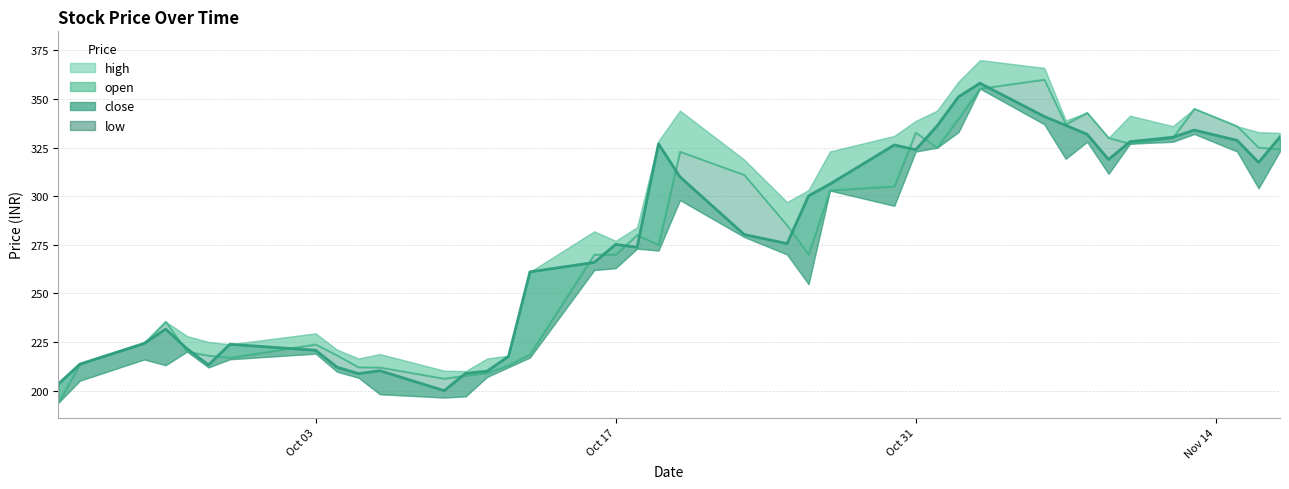

Is the value of open at 29 greater than the value of low at 33?

Yes